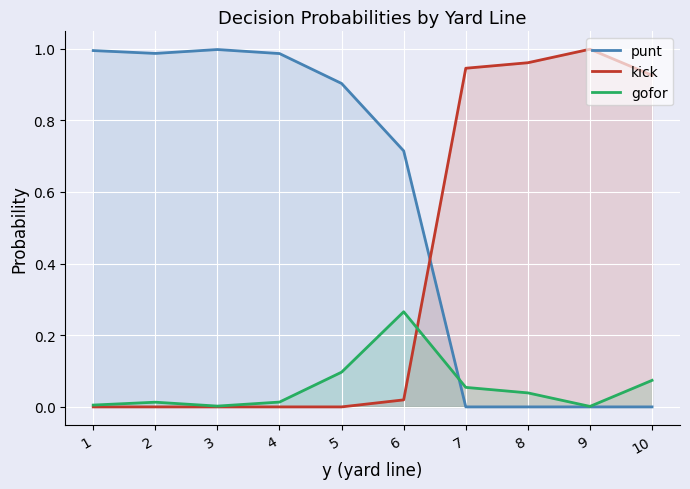

True or false: kick and punt cross at least once.

True